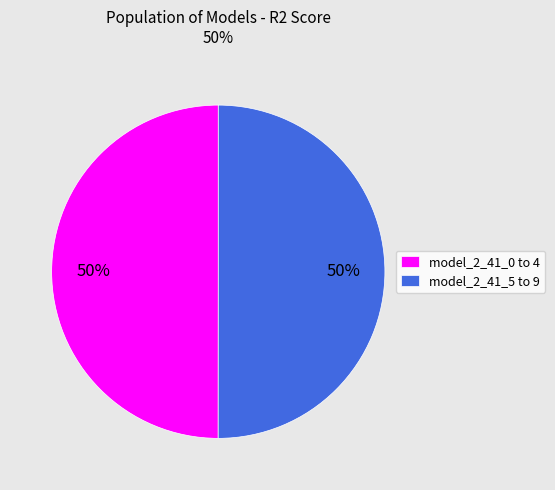

To the nearest percent, what portion does model_2_41_0 to 4 represent?

50%